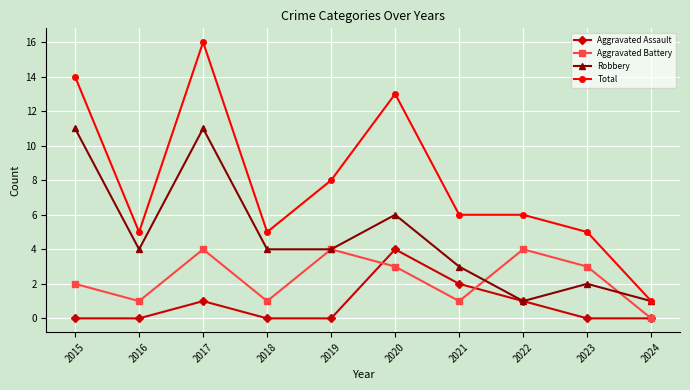

True or false: Aggravated Assault has a value of 1 at 2021.

False